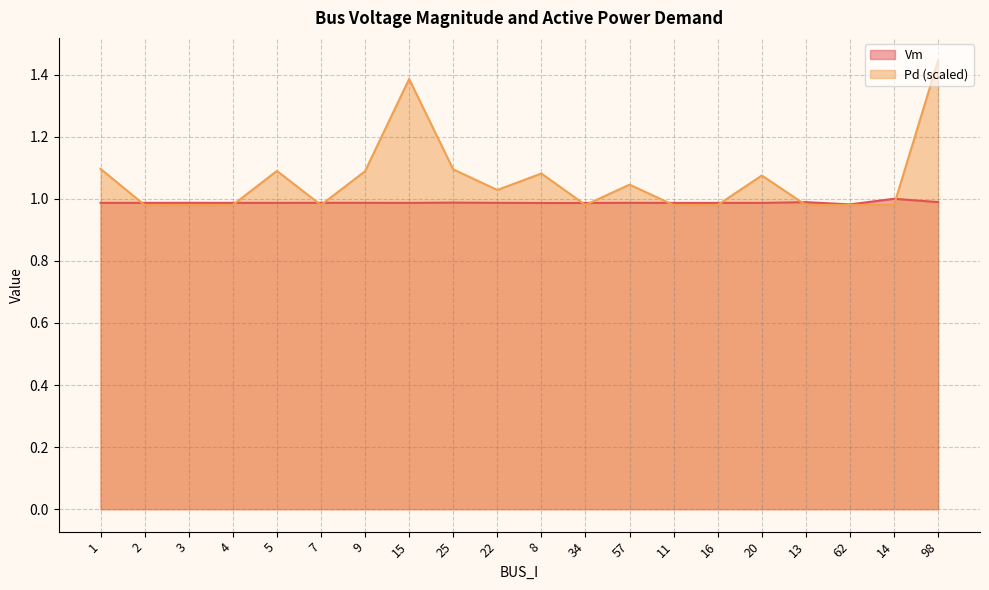

How many data points in Pd are above 1?

10